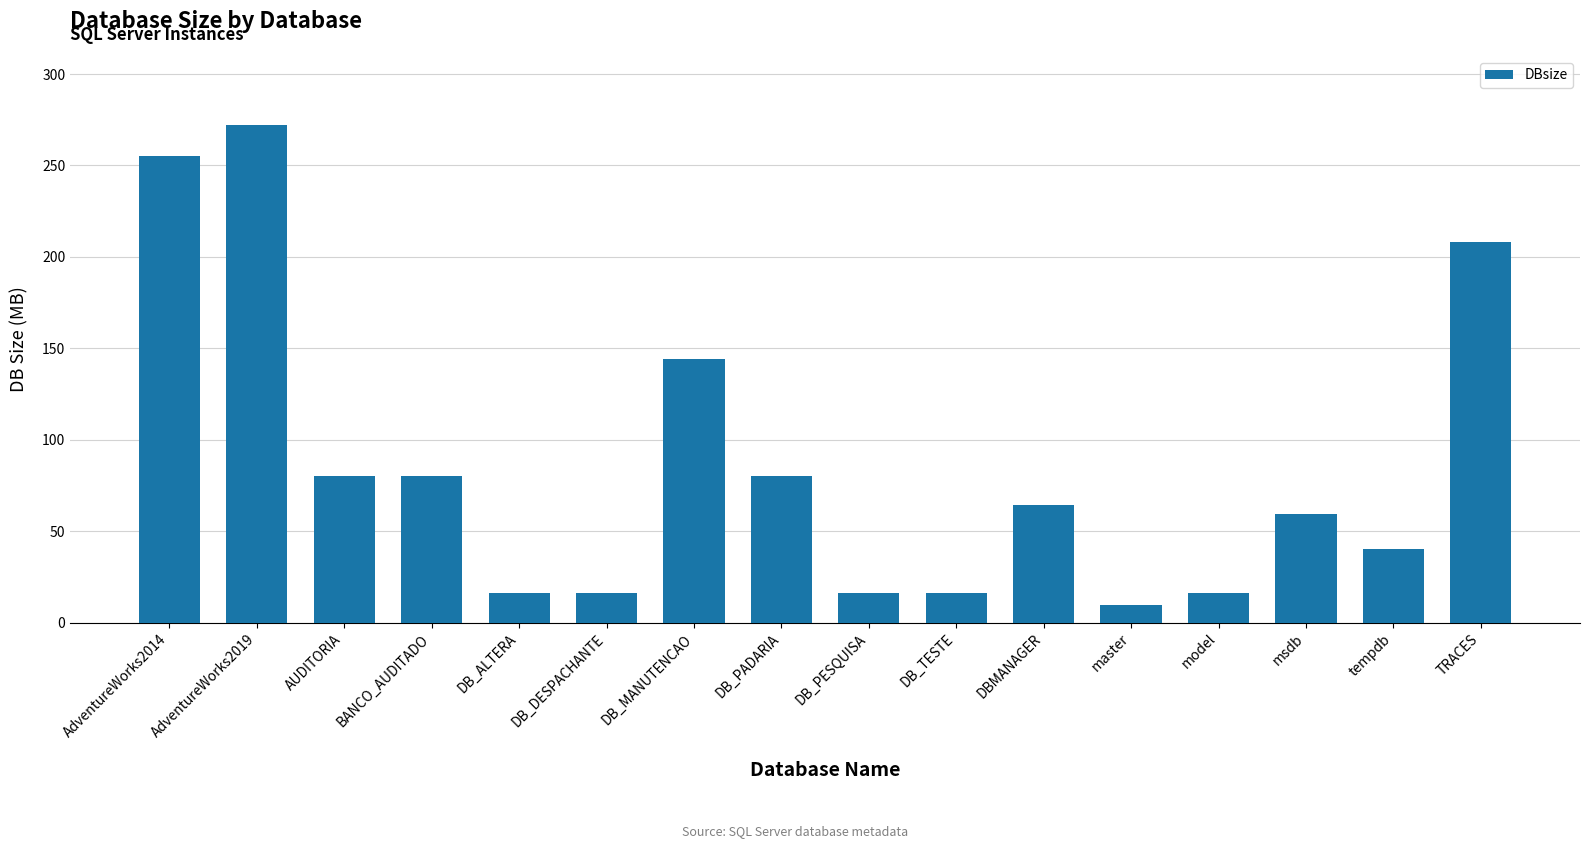

What is the difference between the values at DB_MANUTENCAO and DB_TESTE?

128.0